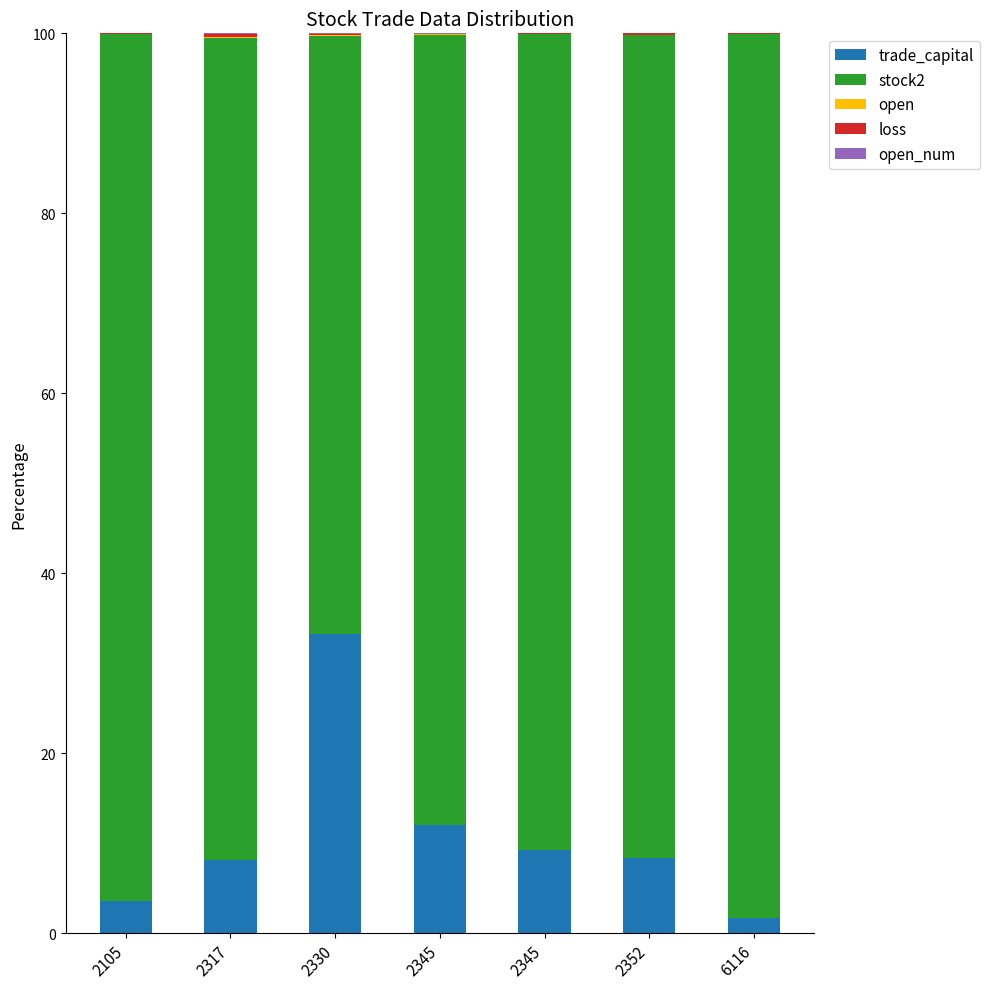

Rank the series by their maximum value, from highest to lowest.

stock2, trade_capital, loss, open, open_num